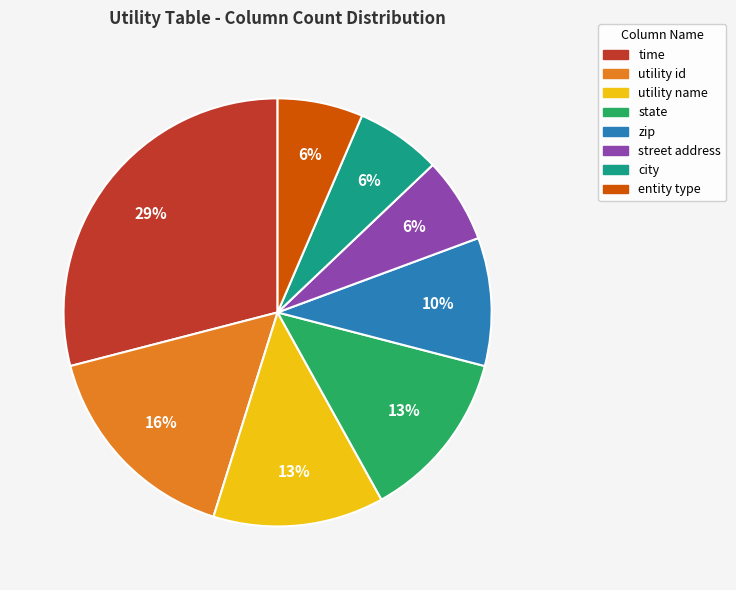

Which category has the biggest portion of the pie?

time